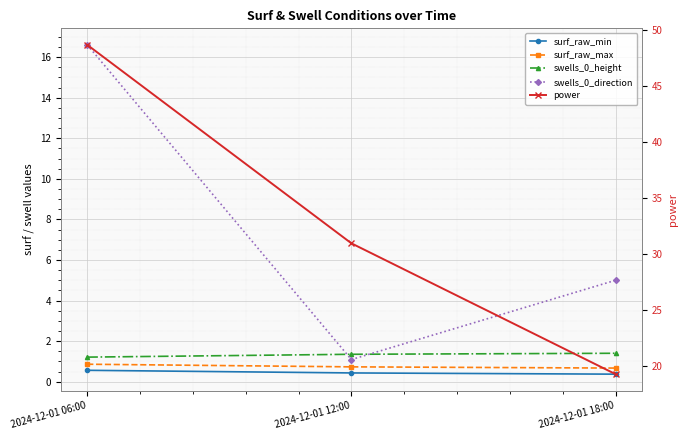

At which category does the chart reach its peak across all series?

2024-12-01 06:00